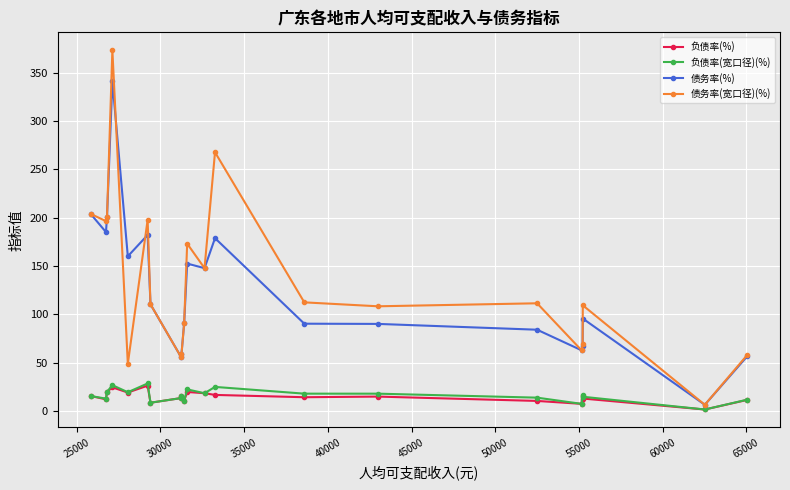

True or false: 债务率(宽口径)(%) has more than 1 points higher than both neighbors.

True